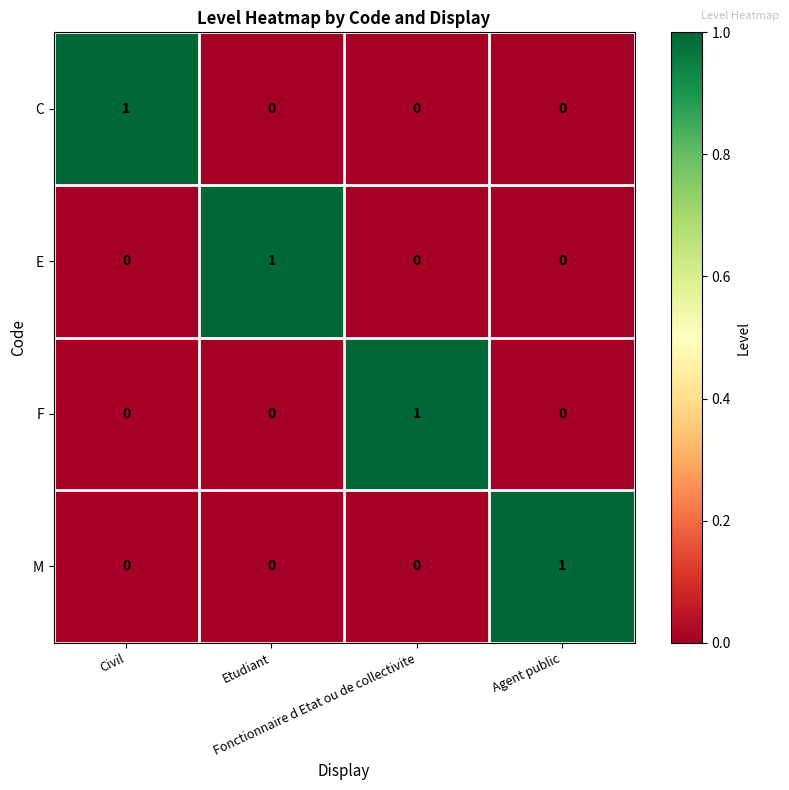

How many values in C are above zero?

1